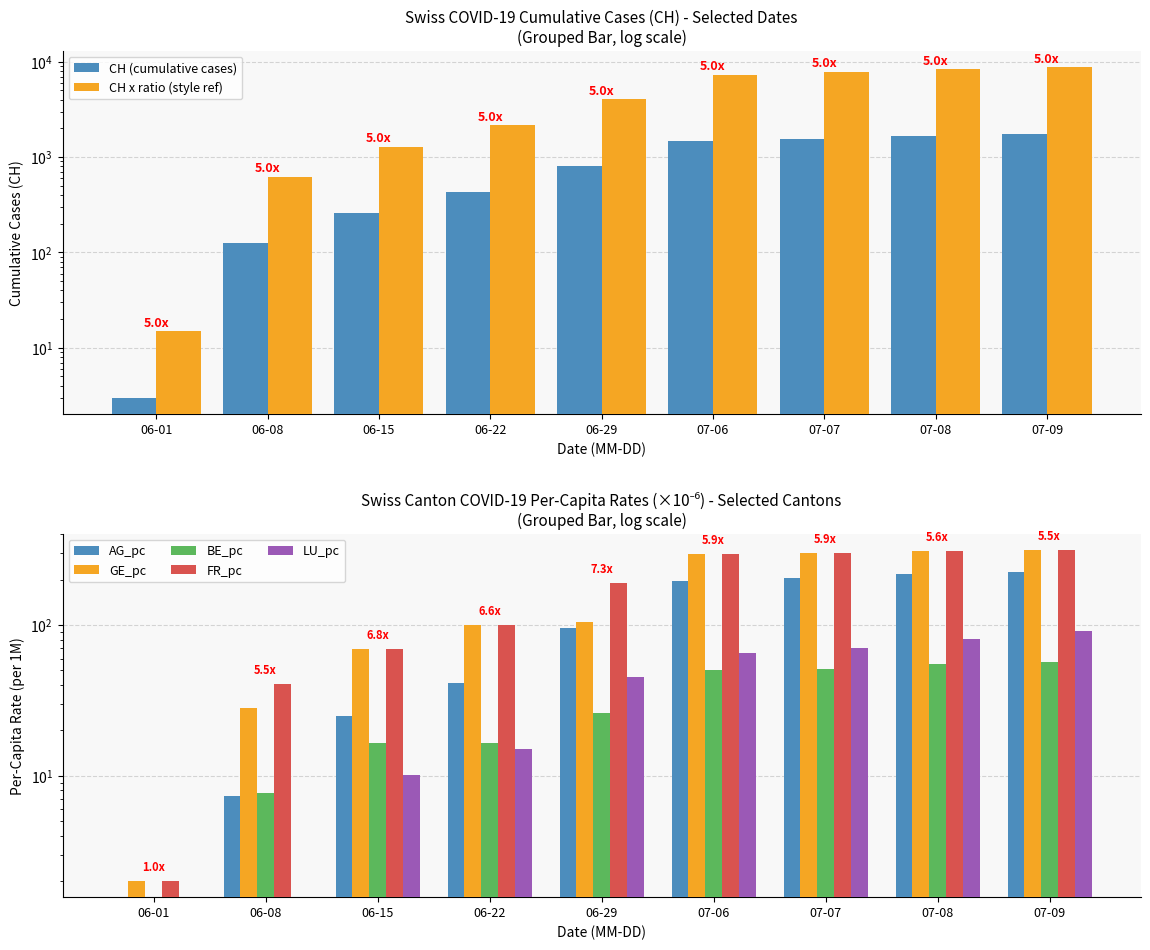

At which category is the sum across all series the highest?

07-09